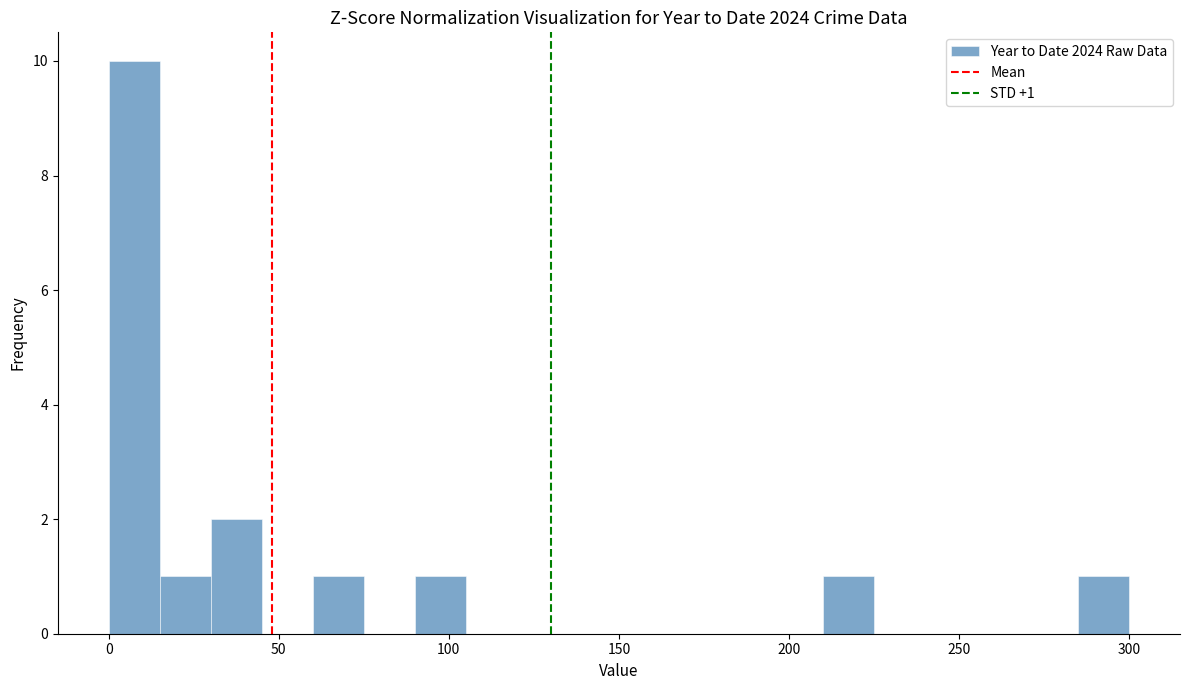

Around what value on the x-axis is the tallest bar? Give the approximate position of its centre, as read against the axis.

10